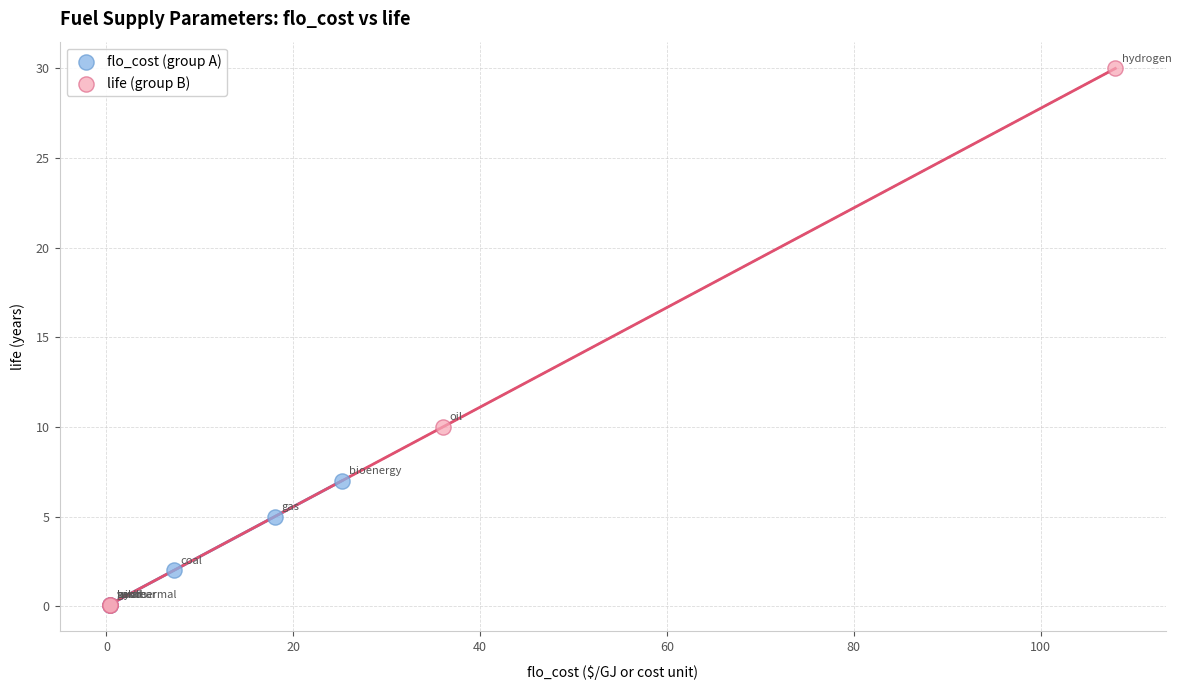

Which series contains the highest Y value?

life (group B)